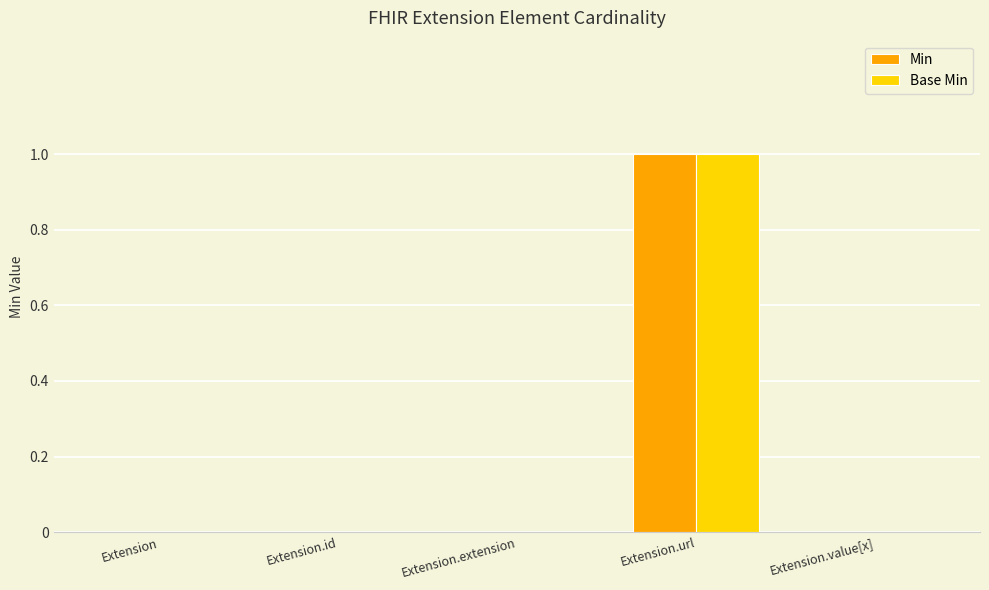

How many data points does each series have?

5